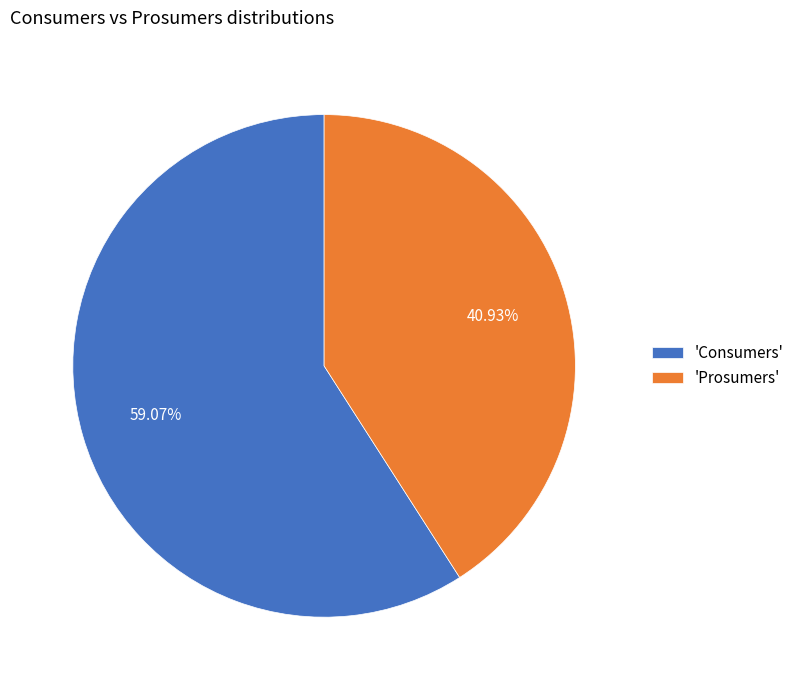

Between 'Consumers' and 'Prosumers', which is larger?

'Consumers'